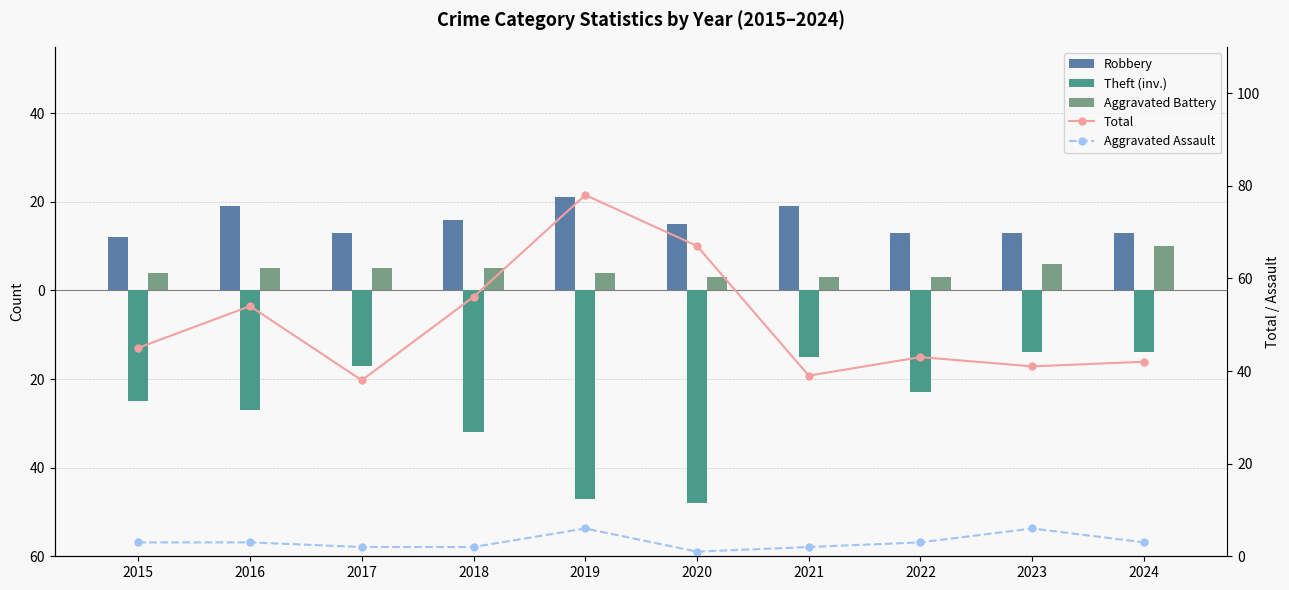

Which label corresponds to the largest value in the chart?

2019